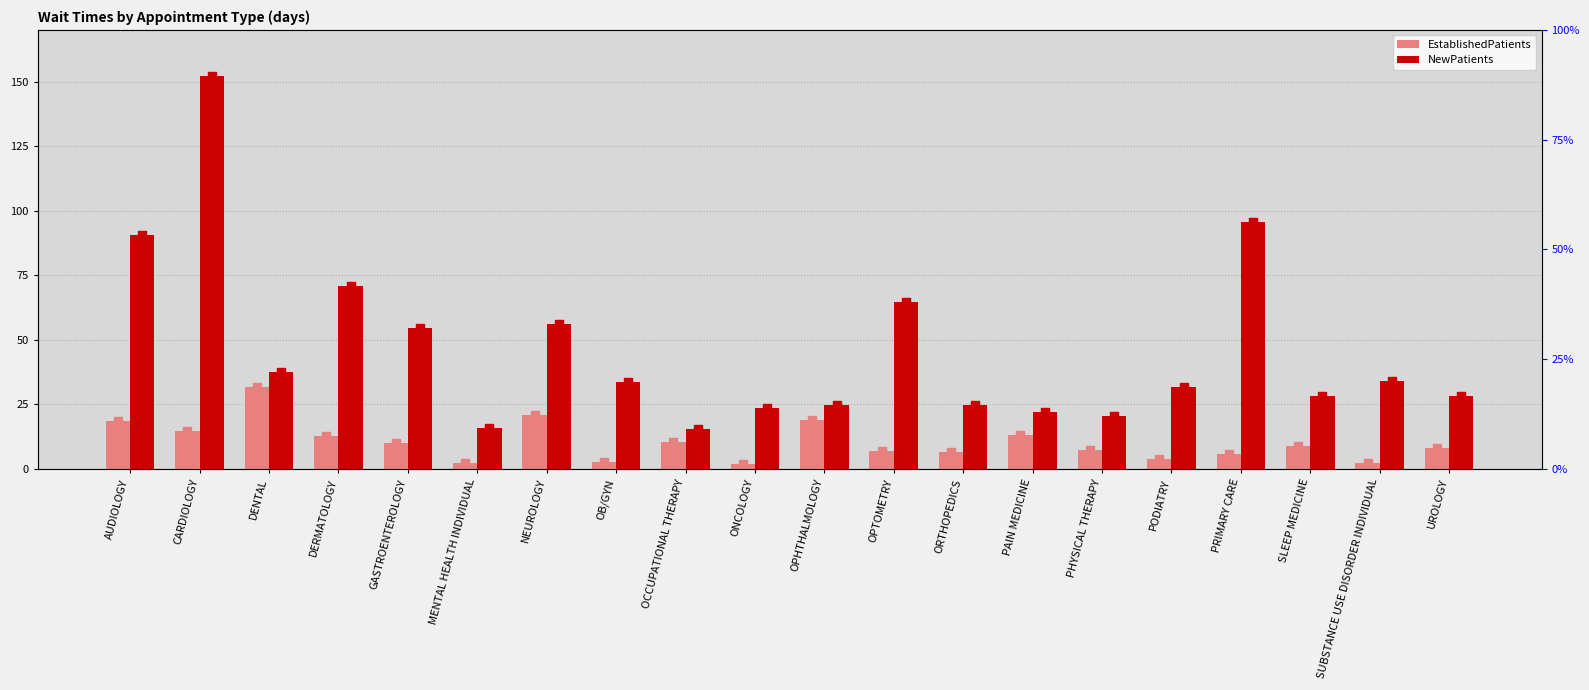

What is the total value across all series at PHYSICAL THERAPY?

27.7